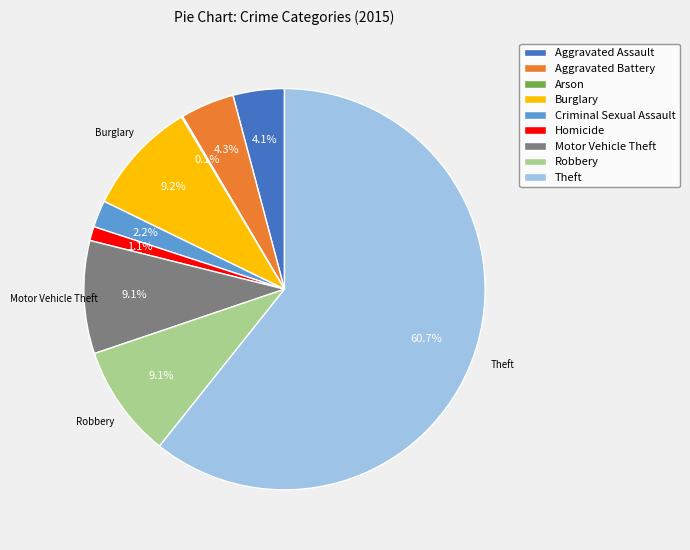

What is the majority slice?

Theft